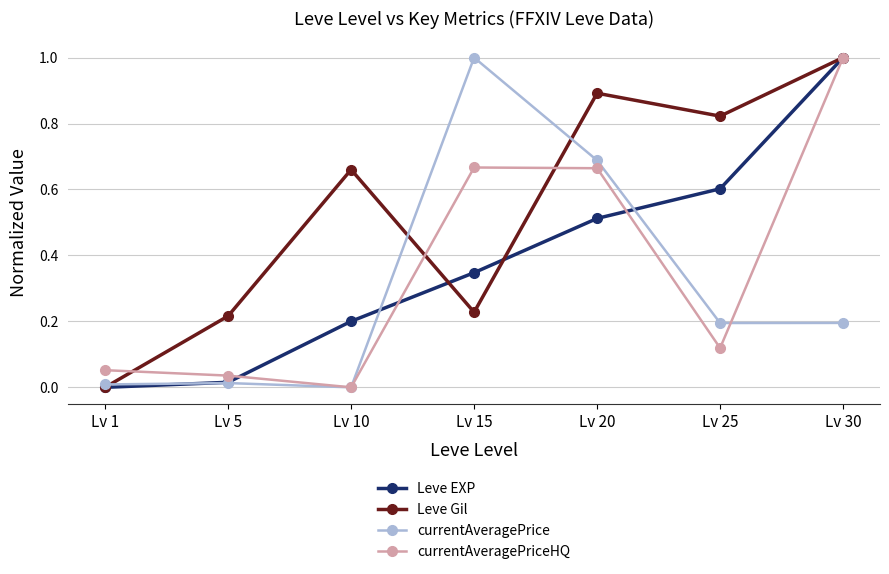

Which series has the largest total across all categories?

Leve Gil